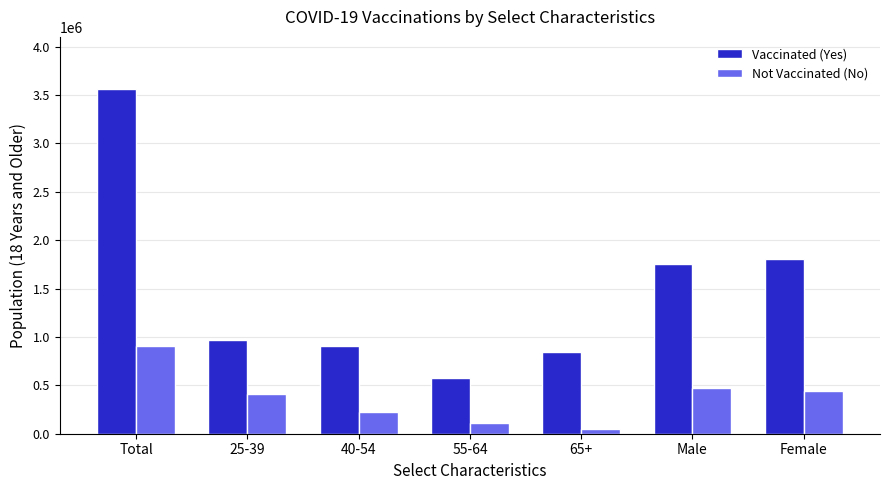

Reading right to left, extract all data points from this chart.

Vaccinated (Yes): 1807444	1757718	845313	579895	910669	972559	3565162
Not Vaccinated (No): 437002	469796	45459	106543	228445	407004	906798